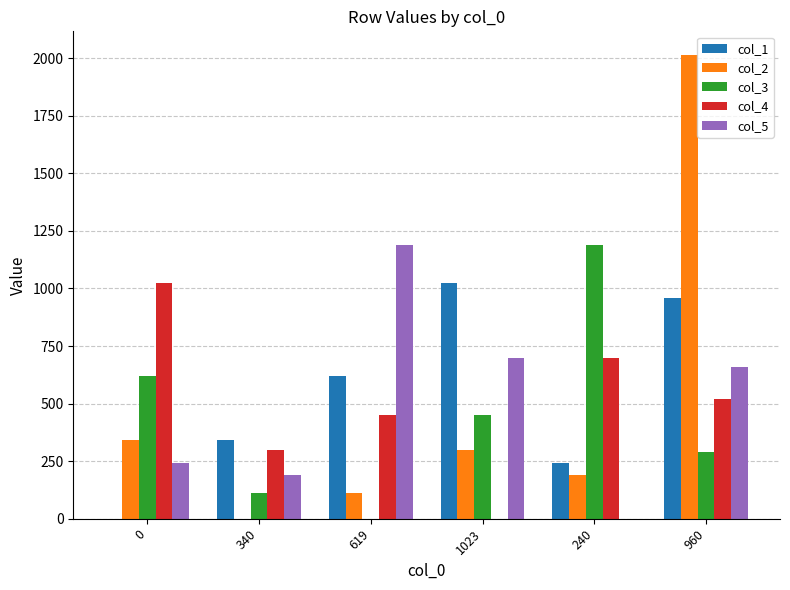

How many values in col_3 are above zero?

5